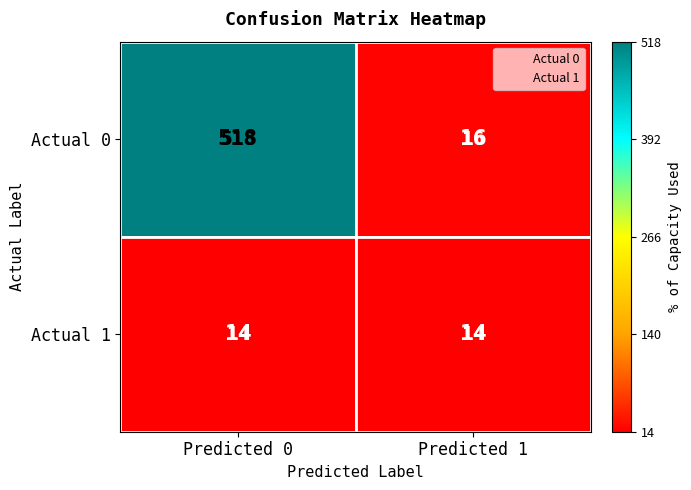

At which category is the sum across all series the highest?

Predicted 0